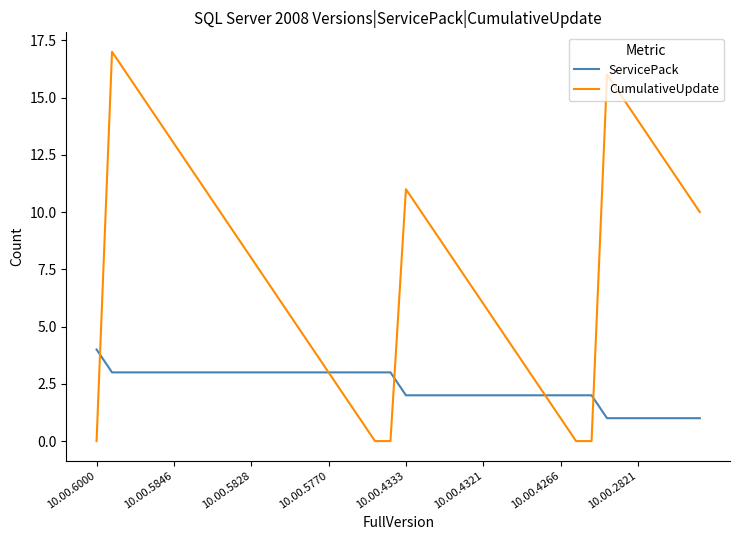

List the series in order of their peak value, lowest first.

ServicePack, CumulativeUpdate